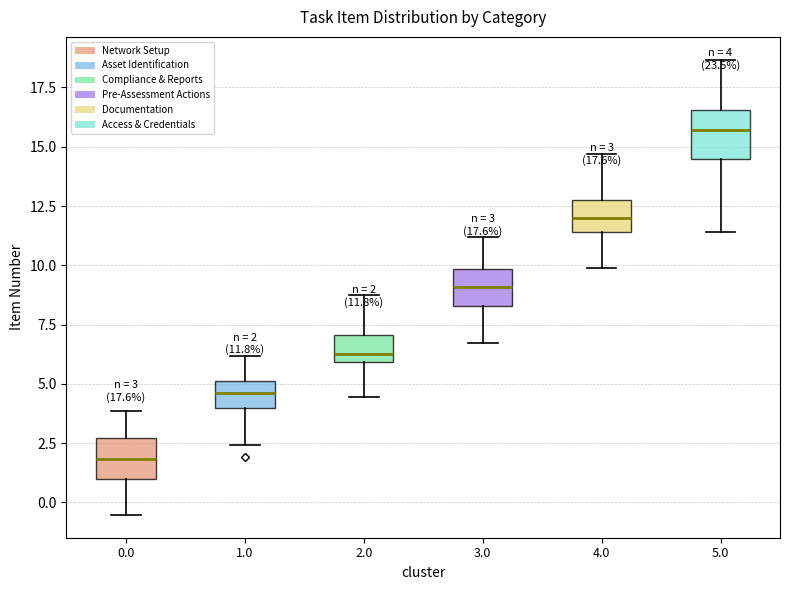

Which box's median line is the highest?

5.0